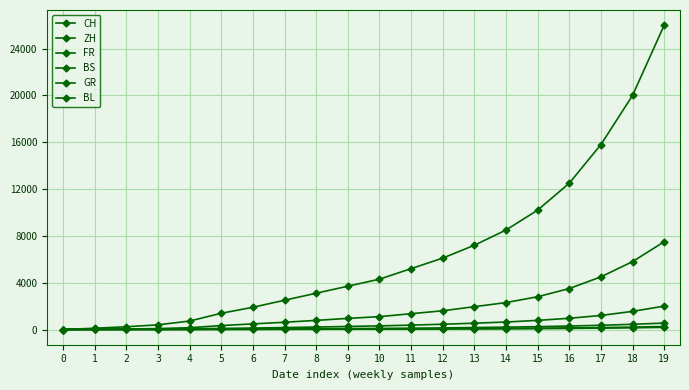

At which category is the sum across all series the highest?

19